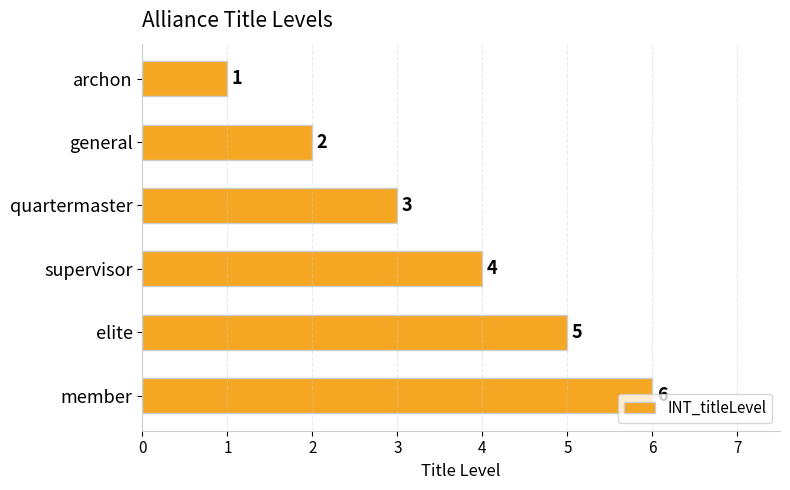

Does the chart contain any negative values?

No